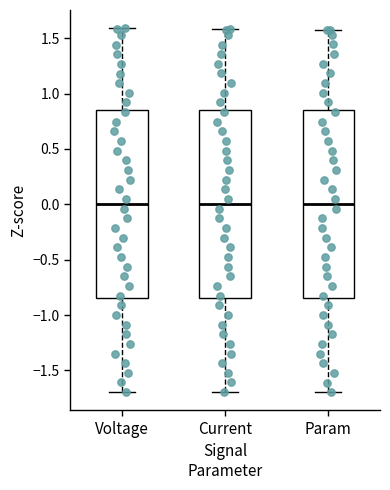

Reading left to right, transcribe this box plot: for each box, give where its median line is, the range the box spans, and where its two whiskers end, as read against the y-axis. The values are not printed on the chart, so give them approximately, as read against the axis.

Voltage: median 0.00, box -0.85 to 0.85, whiskers -1.70 to 1.60
Current: median 0.00, box -0.85 to 0.85, whiskers -1.70 to 1.60
Param: median 0.00, box -0.85 to 0.85, whiskers -1.70 to 1.55